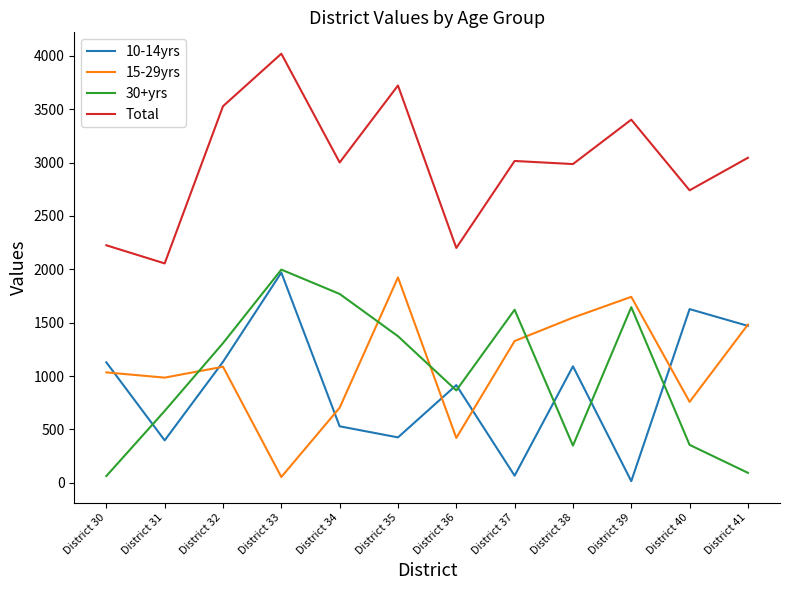

How many times do 30+yrs and 15-29yrs cross each other?

4